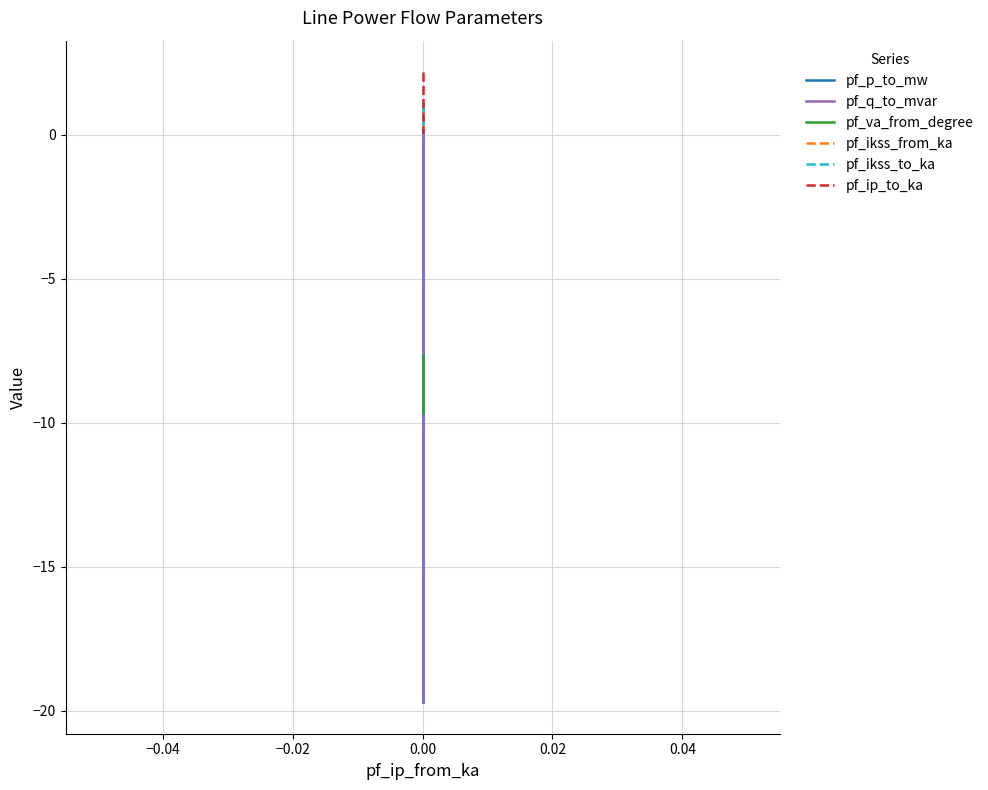

How many data points in pf_q_to_mvar are above 0?

2